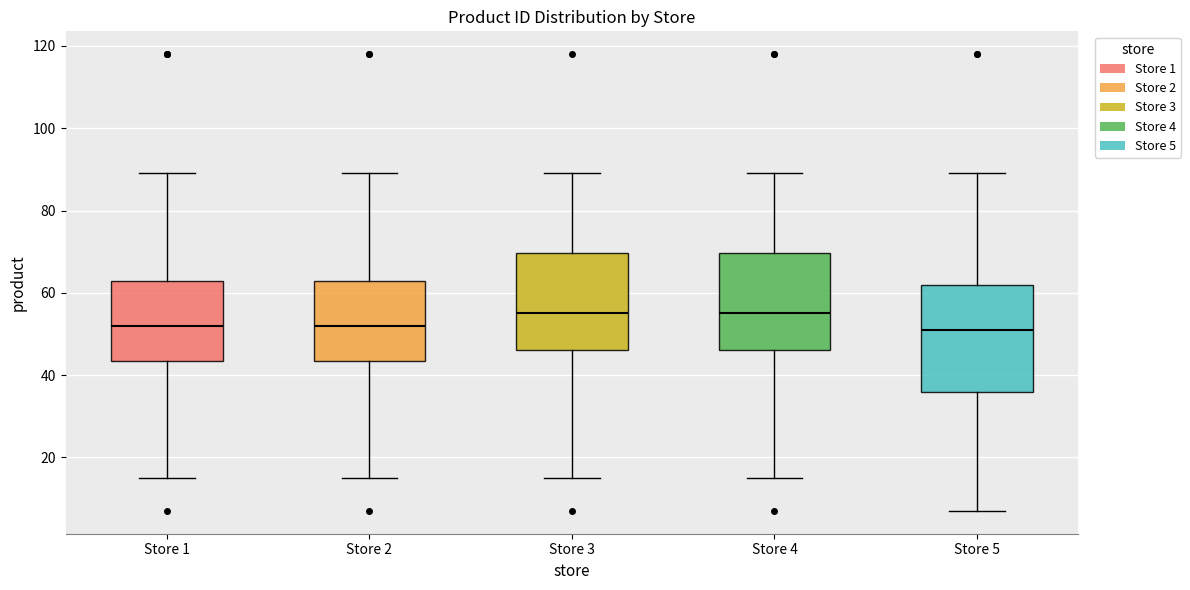

Reading left to right, read every box against the y-axis: the position of its median line, the range the box covers, and the ends of its whiskers. The values are not printed on the chart, so give them approximately, as read against the axis.

Store 1: median 52, box 44 to 62, whiskers 16 to 90
Store 2: median 52, box 44 to 62, whiskers 16 to 90
Store 3: median 56, box 46 to 70, whiskers 16 to 90
Store 4: median 56, box 46 to 70, whiskers 16 to 90
Store 5: median 52, box 36 to 62, whiskers 8 to 90